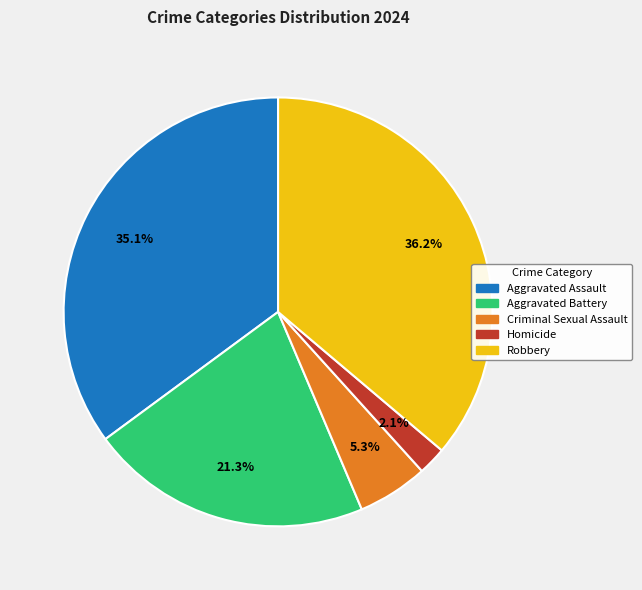

Count the number of slices in the pie.

5